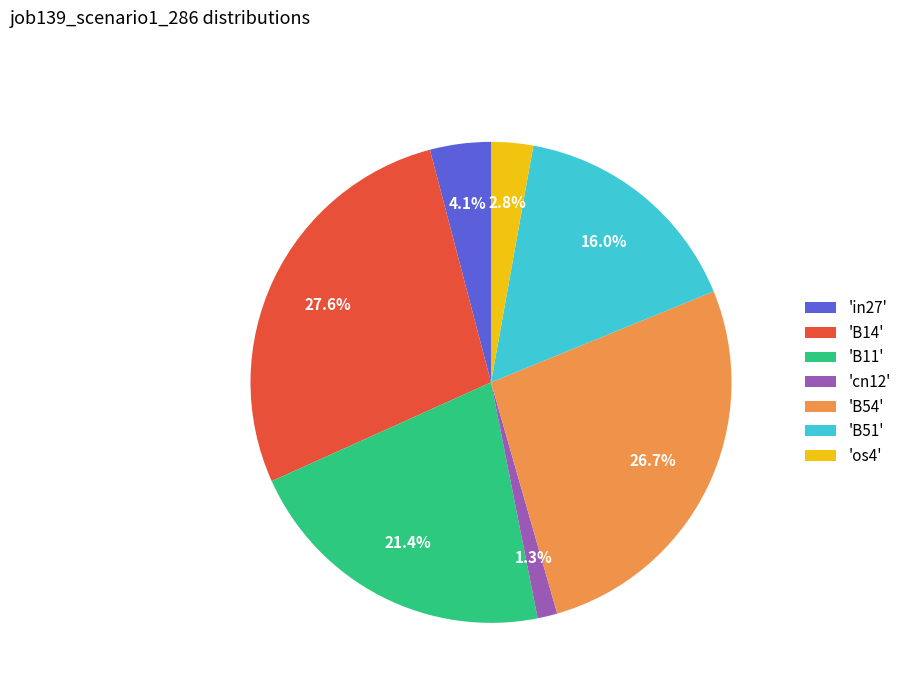

Is the sum of 'cn12' and 'B11' greater than half?

No